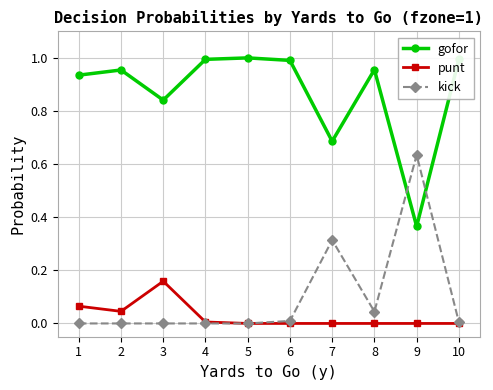

True or false: punt and gofor intersect in this chart.

False